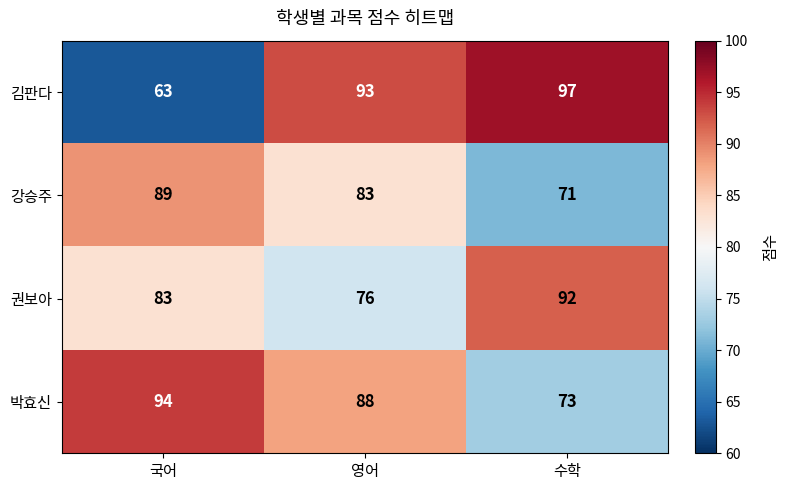

At 국어, list the series in order from smallest to largest.

김판다, 권보아, 강승주, 박효신